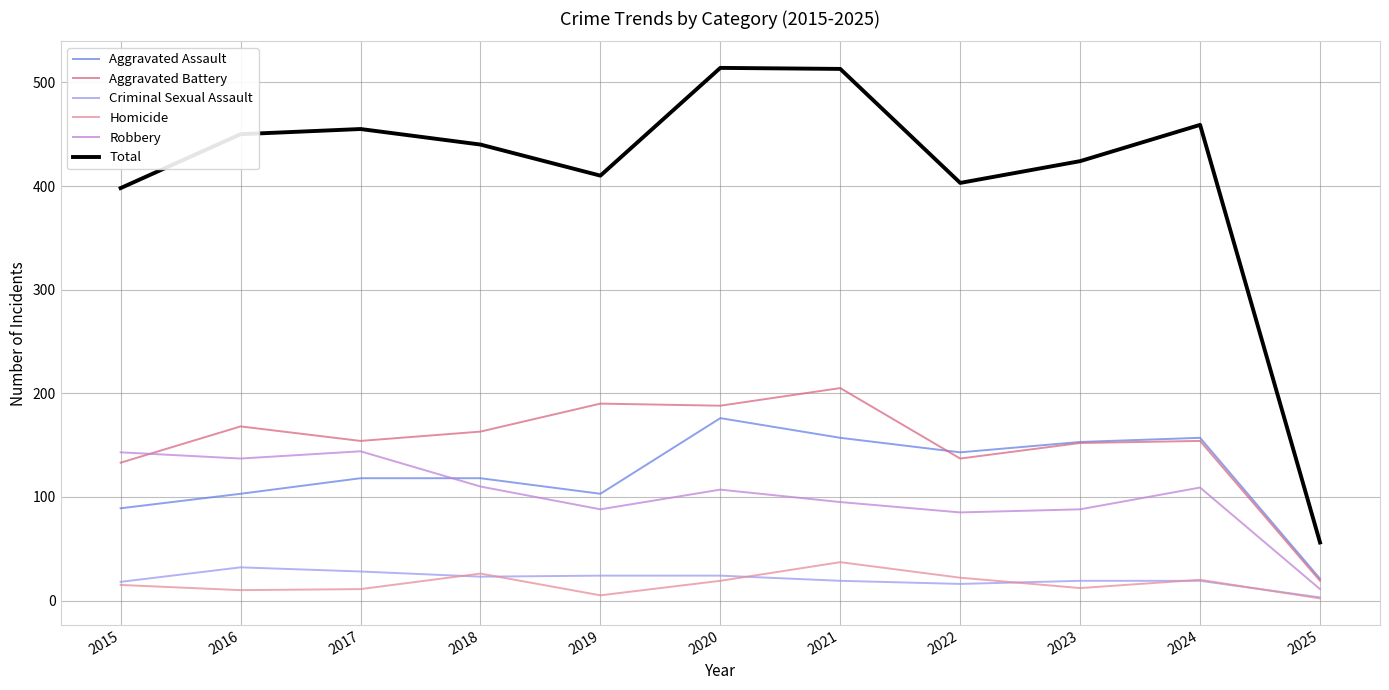

Which series has the largest range (max minus min)?

Total